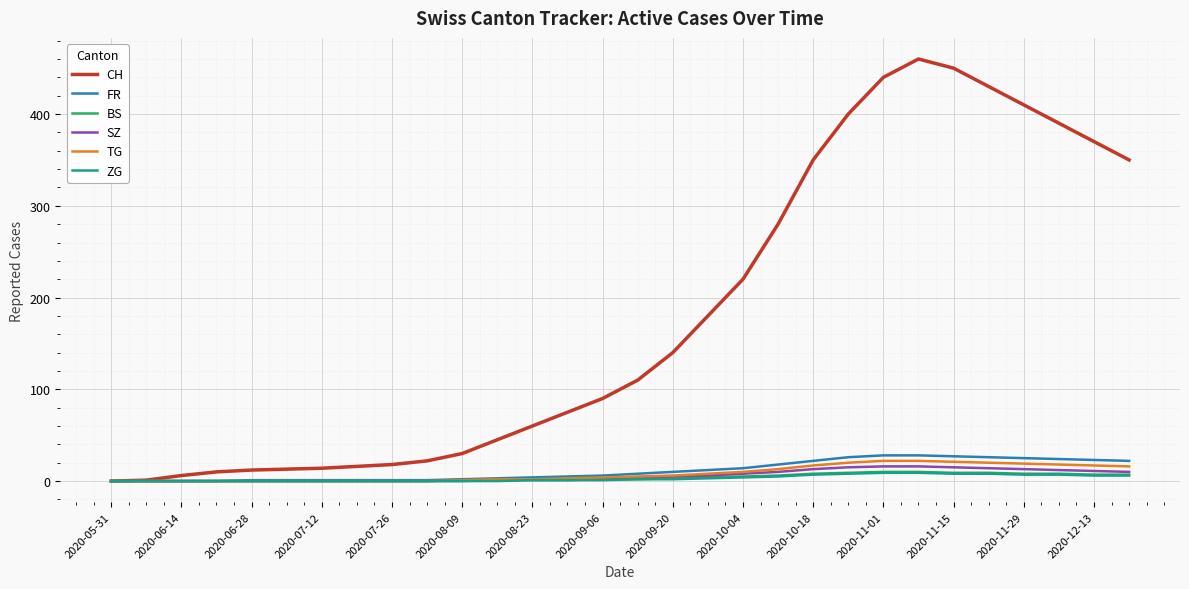

Which series has the largest range (max minus min)?

CH